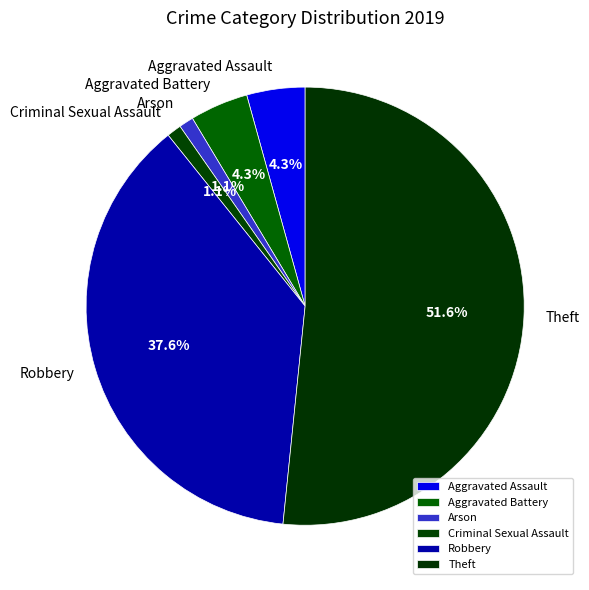

What is the ratio of the value at Theft to the value at Aggravated Battery?

12.0